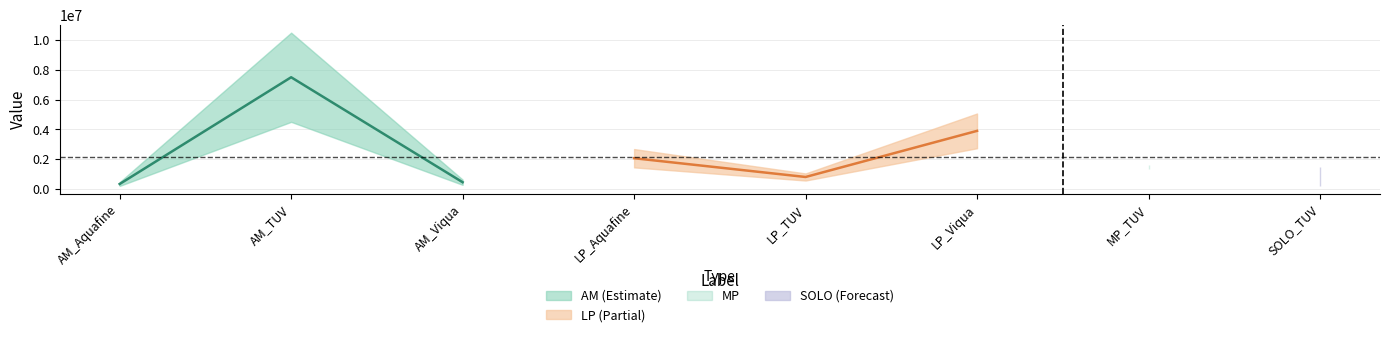

What is the spread (max minus min) of values at LP_Viqua?

3895593.0